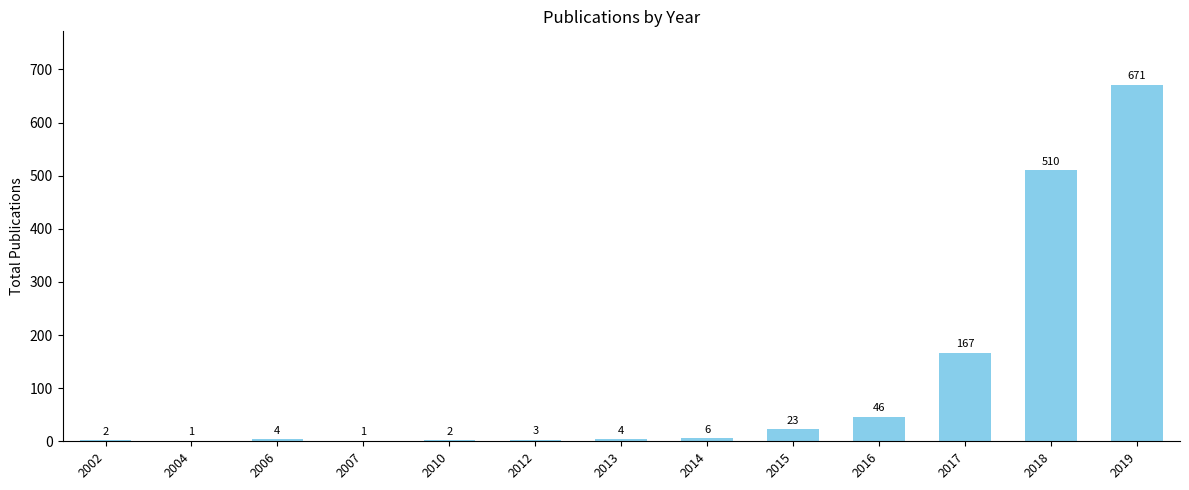

Read the value at 2017, to the nearest 50.

150